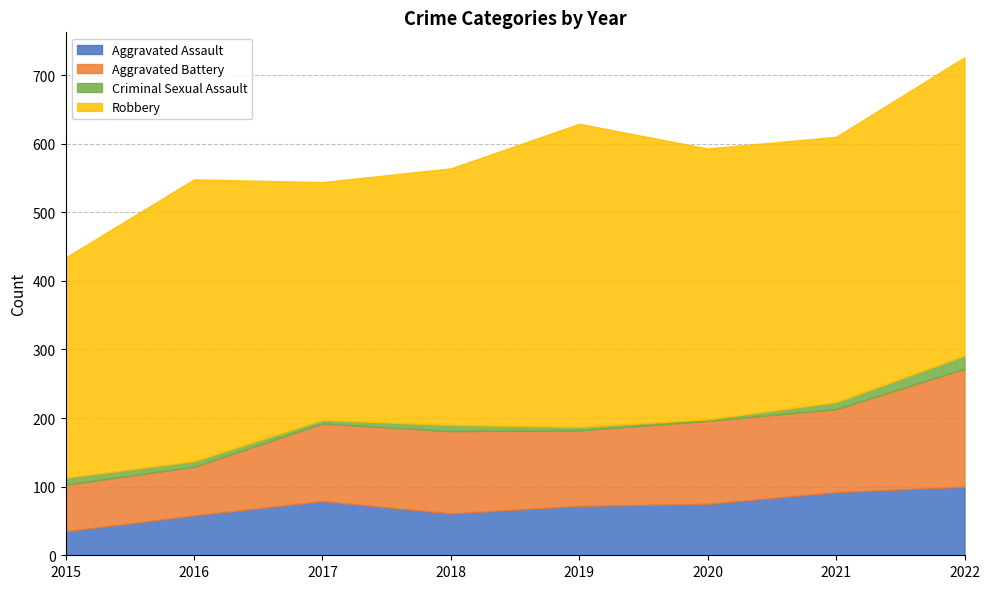

List the series in order of their peak value, highest first.

Robbery, Aggravated Battery, Aggravated Assault, Criminal Sexual Assault